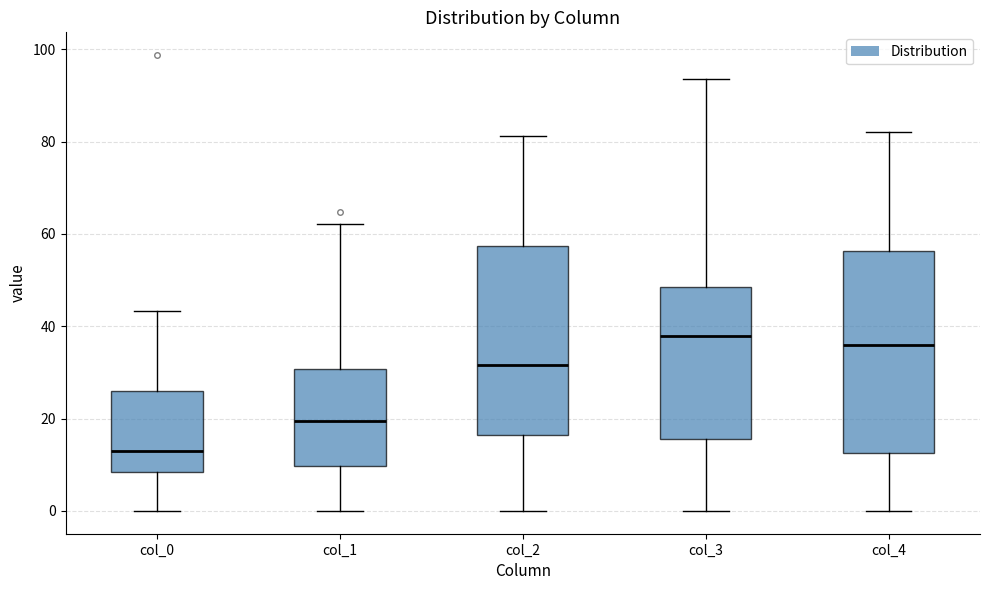

Reading left to right, read every box against the y-axis: the position of its median line, the range the box covers, and the ends of its whiskers. The values are not printed on the chart, so give them approximately, as read against the axis.

col_0: median 14, box 8 to 26, whiskers 0 to 44
col_1: median 20, box 10 to 30, whiskers 0 to 62
col_2: median 32, box 16 to 58, whiskers 0 to 82
col_3: median 38, box 16 to 48, whiskers 0 to 94
col_4: median 36, box 12 to 56, whiskers 0 to 82